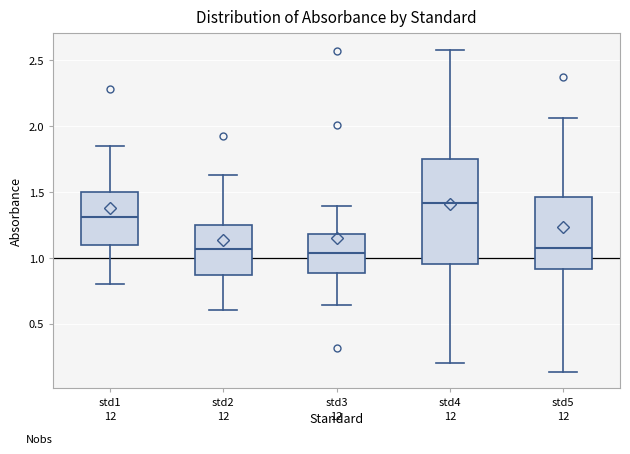

Reading left to right, transcribe this box plot: for each box, give where its median line is, the range the box spans, and where its two whiskers end, as read against the y-axis. The values are not printed on the chart, so give them approximately, as read against the axis.

std1: median 1.30, box 1.10 to 1.50, whiskers 0.80 to 1.85
std2: median 1.05, box 0.85 to 1.25, whiskers 0.60 to 1.65
std3: median 1.05, box 0.90 to 1.20, whiskers 0.65 to 1.40
std4: median 1.40, box 0.95 to 1.75, whiskers 0.20 to 2.60
std5: median 1.05, box 0.90 to 1.45, whiskers 0.15 to 2.05